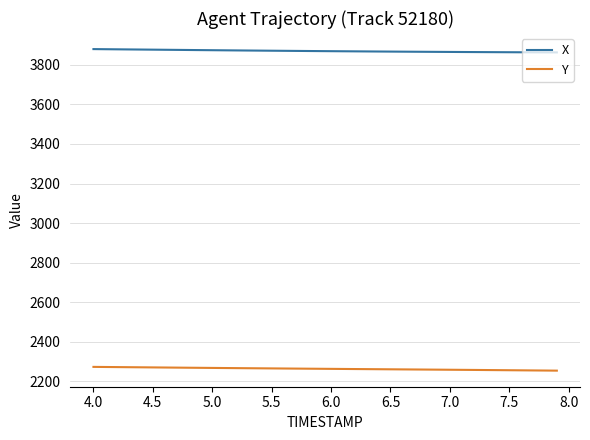

True or false: X and Y intersect in this chart.

False